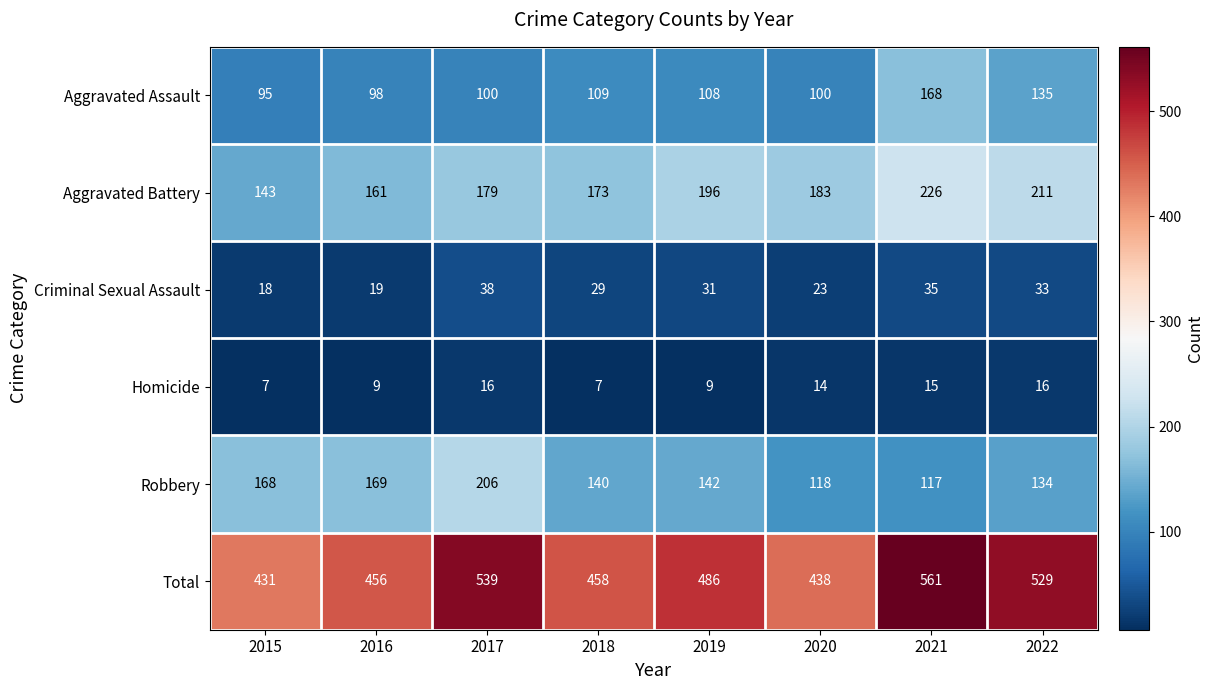

Which series changed the most between 2019 and 2020?

Total